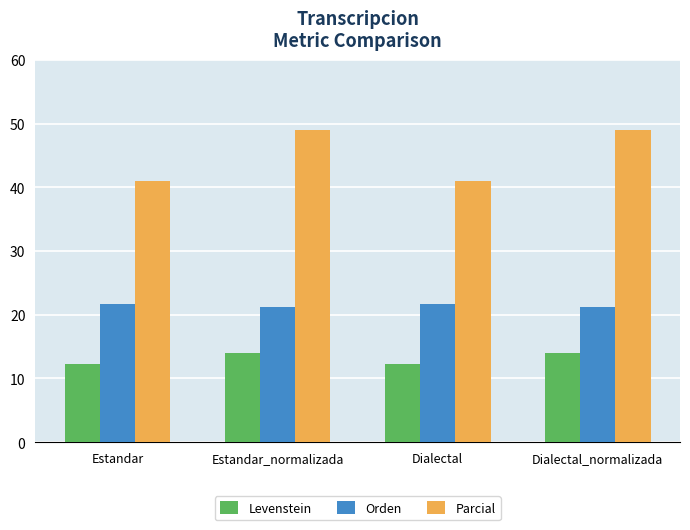

What value does the Levenstein series have at Estandar?

12.2